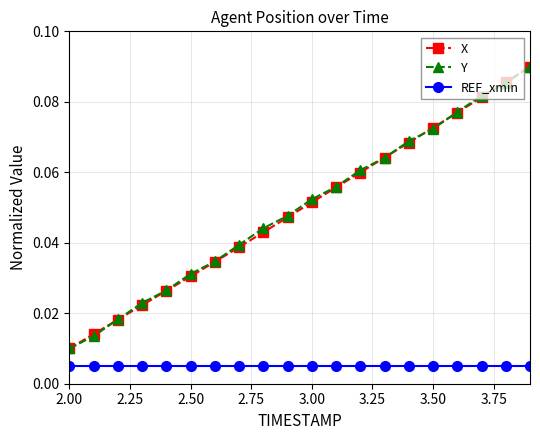

Count the Y values in the range 0 to 1.

20